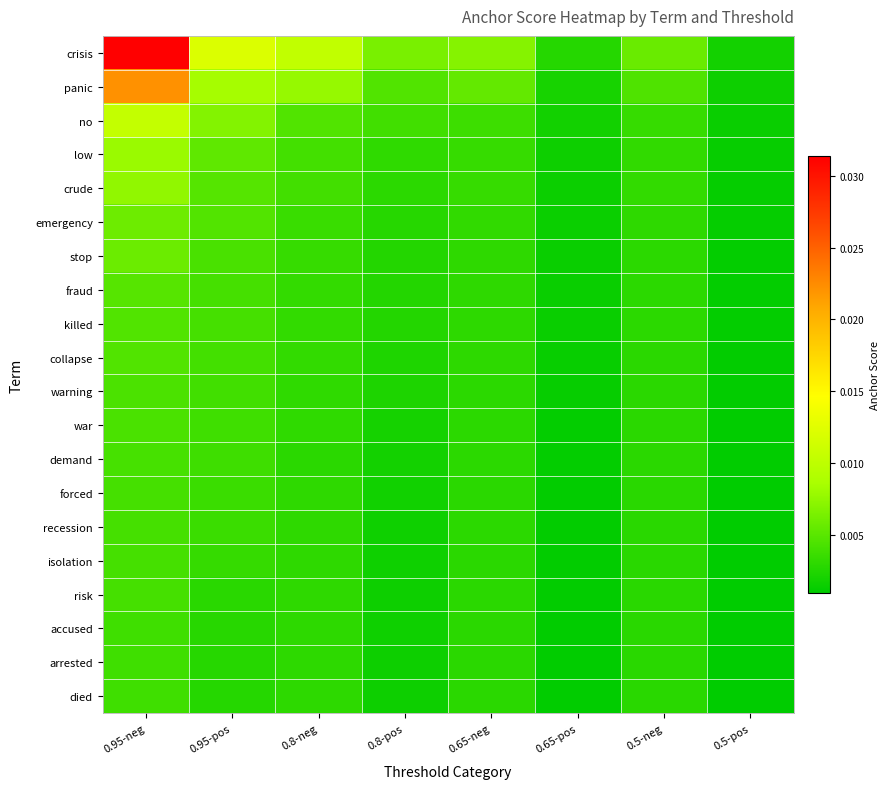

List the series in order of their peak value, highest first.

crisis, panic, no, low, crude, emergency, stop, fraud, killed, collapse, warning, war, demand, forced, recession, isolation, risk, accused, arrested, died